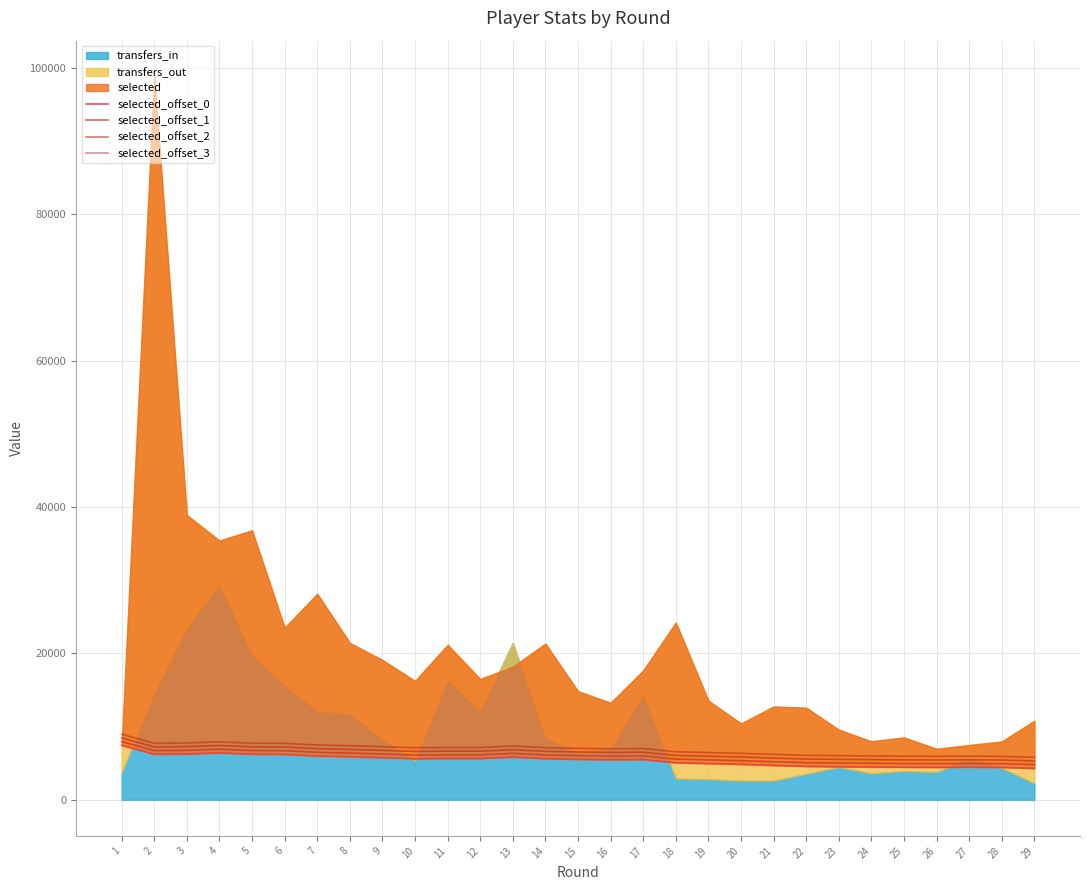

Read the selected_offset_1 value at 17.

5991.2